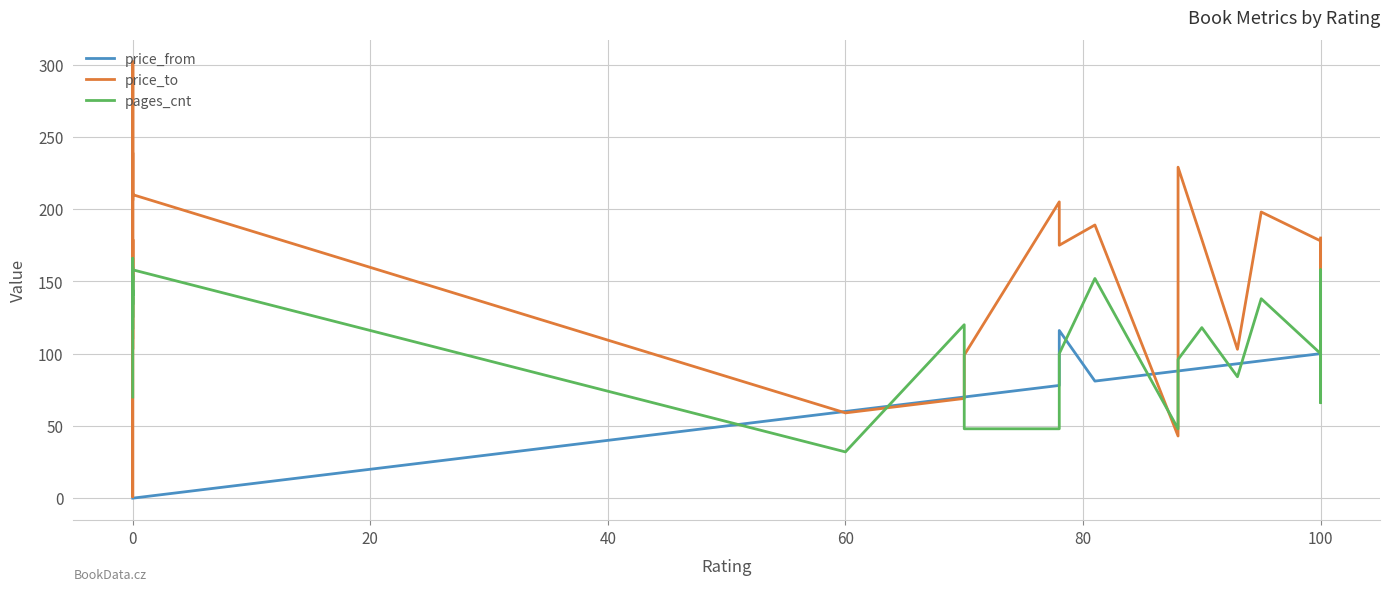

Is it true that price_to equals 25 at 15?

False